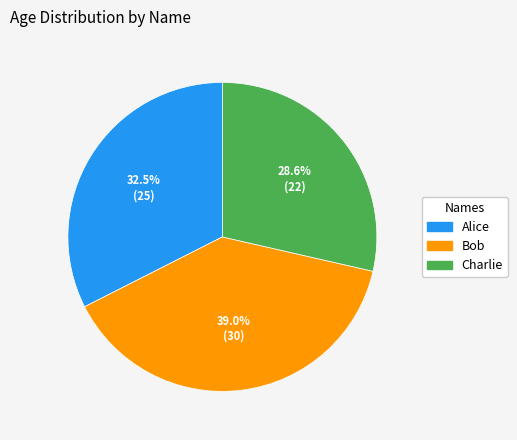

To the nearest percent, what is the difference between the Bob and Alice slice percentages?

6%